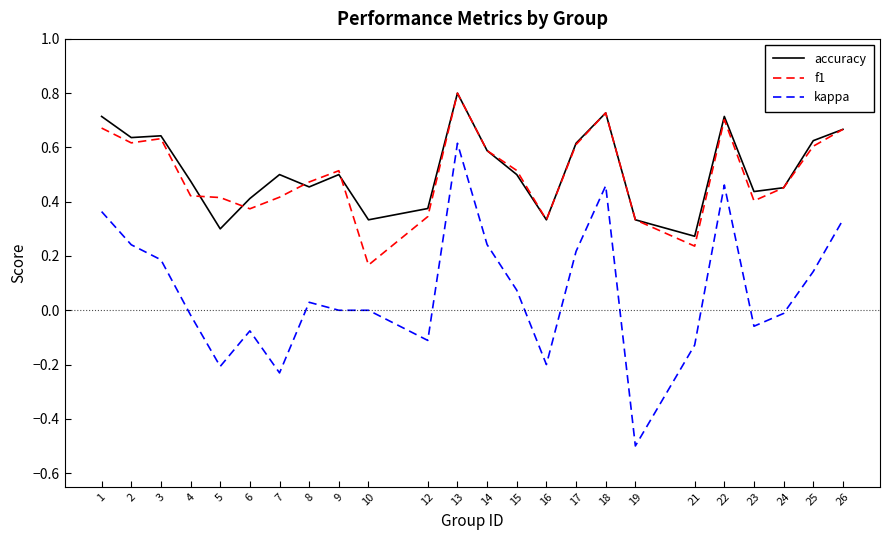

Is the value of accuracy at 13 greater than the value of f1 at 22?

Yes